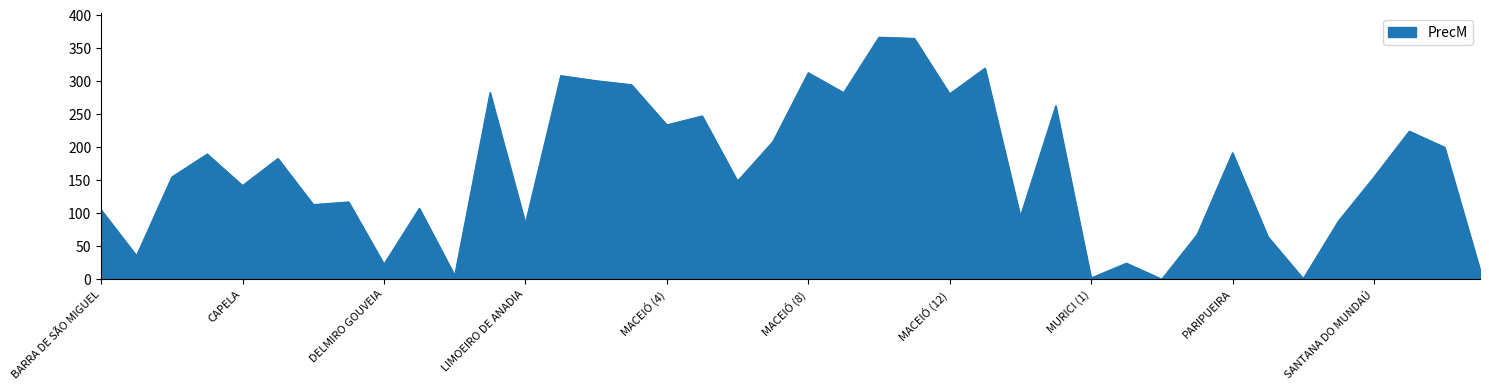

What is the difference between the maximum and minimum values?

366.6